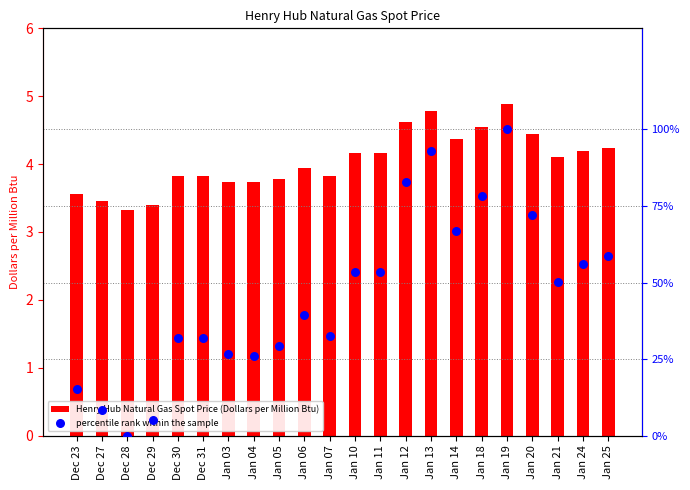

Which series contains the lowest Y value?

percentile rank within the sample